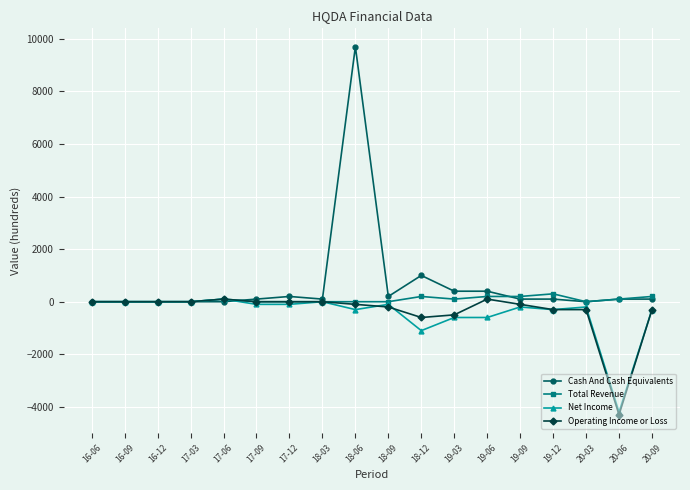

Reading left to right, transcribe all the data shown in this chart.

Cash And Cash Equivalents: 16-06=0	16-09=0	16-12=0	17-03=0	17-06=0	17-09=100	17-12=200	18-03=100	18-06=9700	18-09=200	18-12=1000	19-03=400	19-06=400	19-09=100	19-12=100	20-03=0	20-06=100	20-09=100
Total Revenue: 16-06=0	16-09=0	16-12=0	17-03=0	17-06=100	17-09=0	17-12=0	18-03=0	18-06=0	18-09=0	18-12=200	19-03=100	19-06=200	19-09=200	19-12=300	20-03=0	20-06=100	20-09=200
Net Income: 16-06=0	16-09=0	16-12=0	17-03=0	17-06=100	17-09=-100	17-12=-100	18-03=0	18-06=-300	18-09=-100	18-12=-1100	19-03=-600	19-06=-600	19-09=-200	19-12=-300	20-03=-200	20-06=-4200	20-09=-300
Operating Income or Loss: 16-06=0	16-09=0	16-12=0	17-03=0	17-06=100	17-09=0	17-12=0	18-03=0	18-06=-100	18-09=-200	18-12=-600	19-03=-500	19-06=100	19-09=-100	19-12=-300	20-03=-300	20-06=-4300	20-09=-300